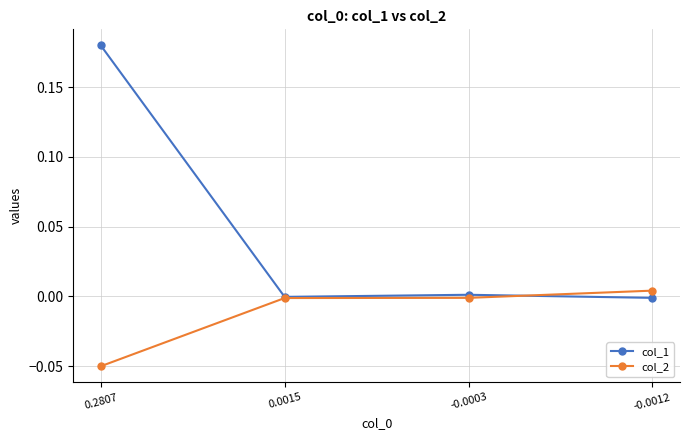

Count the number of categories in the chart.

4